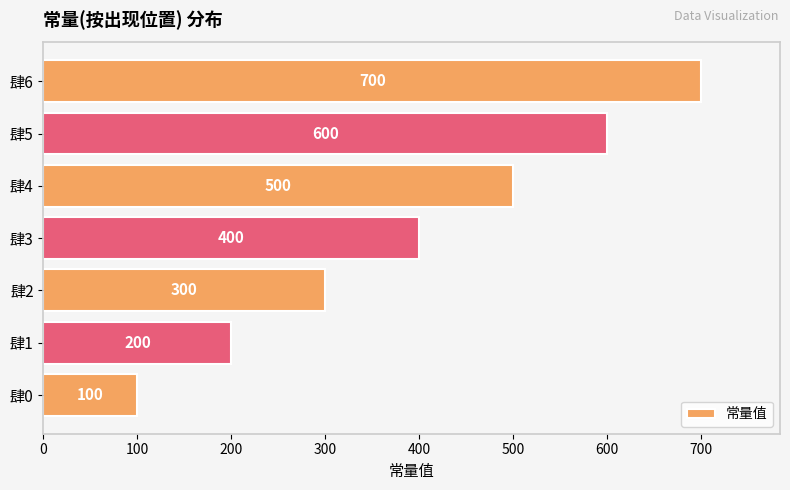

True or false: the data shows 400 at 肆3.

True